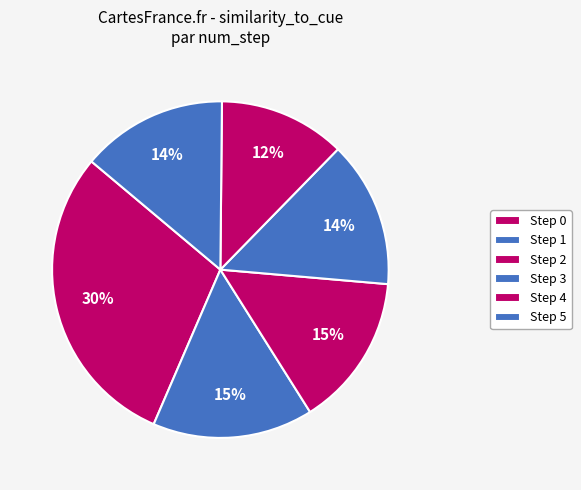

How many slices are in this pie chart?

6